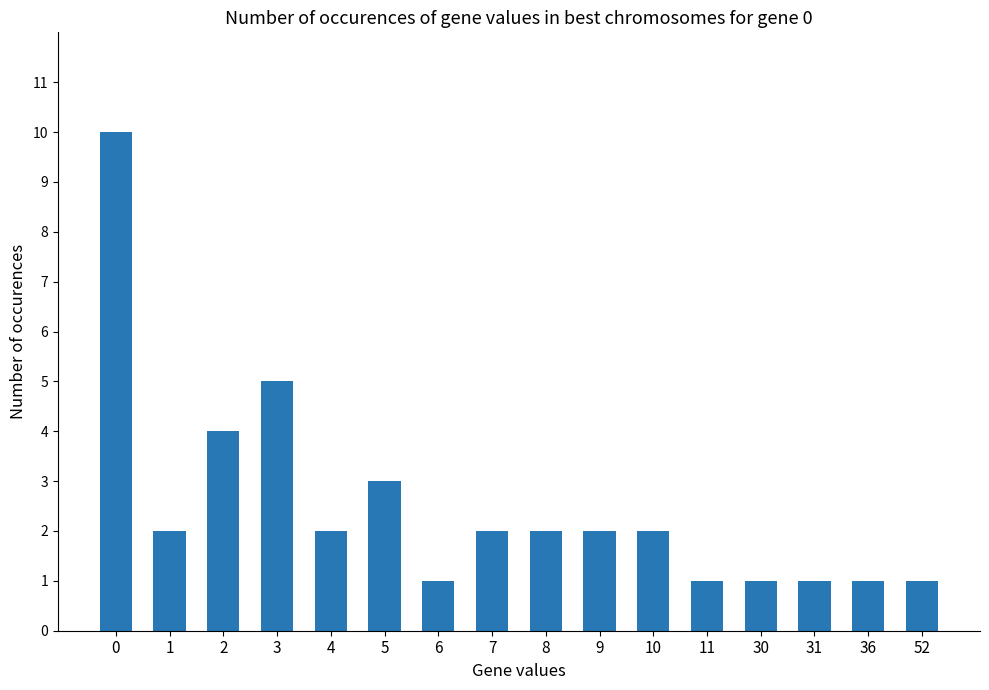

What is the difference between the maximum and second lowest values?

9